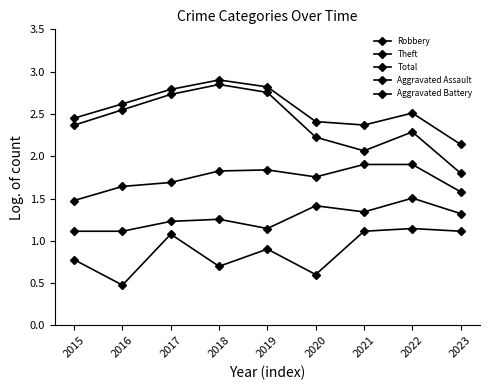

Rank the series at 2022 from highest to lowest value.

Total, Theft, Robbery, Aggravated Battery, Aggravated Assault